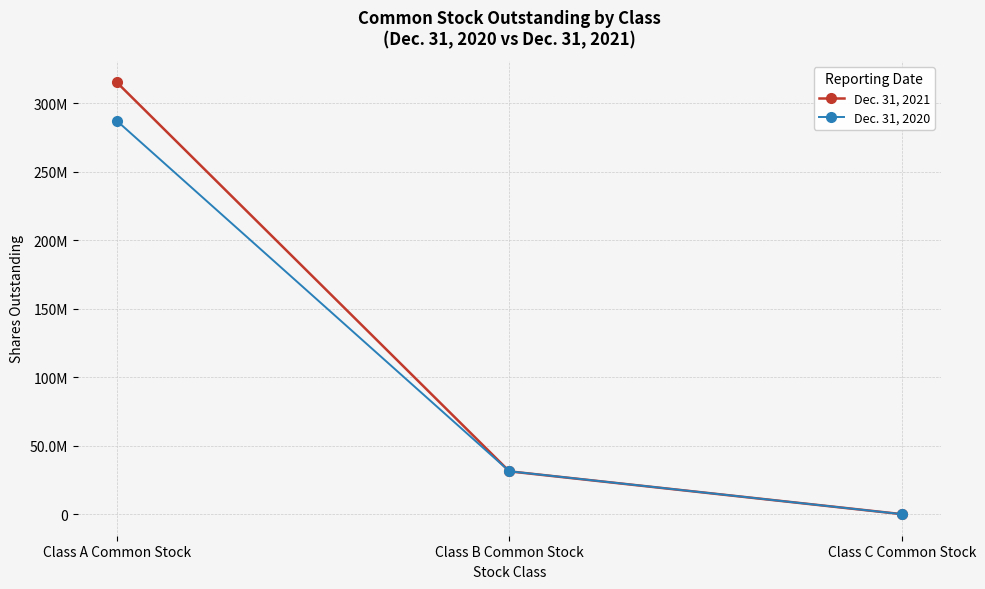

Reading left to right, list all the values displayed in this chart.

Dec. 31, 2021: Class A Common Stock=315266000	Class B Common Stock=31246000	Class C Common Stock=0
Dec. 31, 2020: Class A Common Stock=287190000	Class B Common Stock=31313000	Class C Common Stock=0